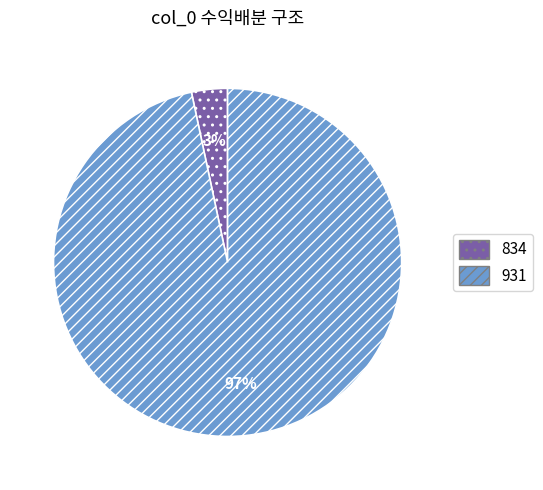

To the nearest percent, what percentage of the pie is 931?

97%